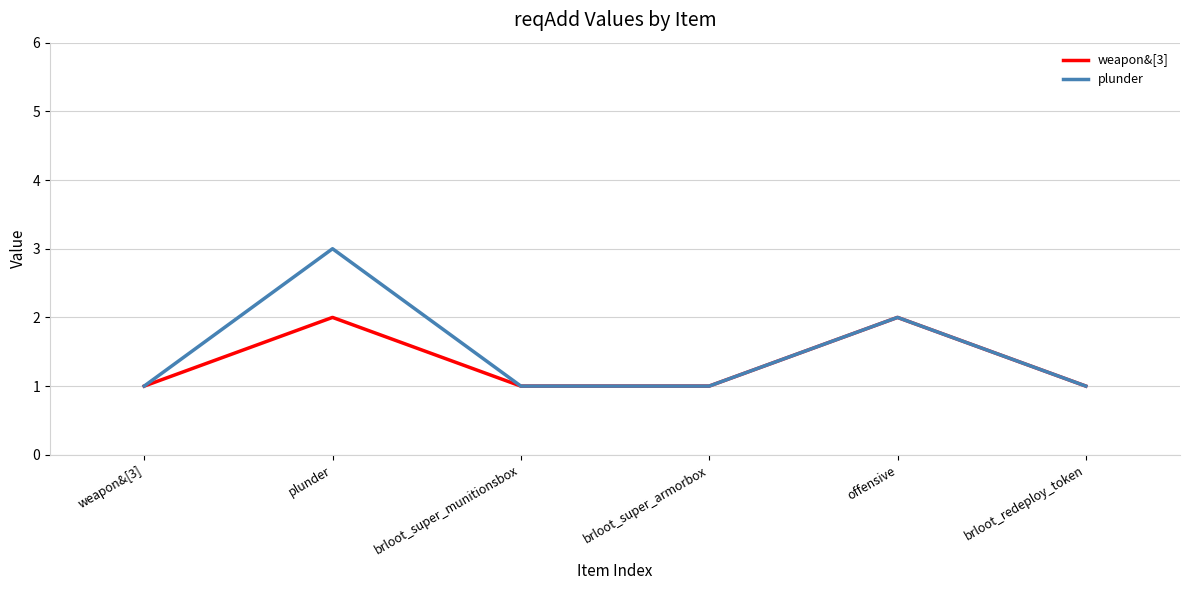

Reading left to right, list all the values displayed in this chart.

weapon&[3]: weapon&[3]=1	plunder=2	brloot_super_munitionsbox=1	brloot_super_armorbox=1	offensive=2	brloot_redeploy_token=1
plunder: weapon&[3]=1	plunder=3	brloot_super_munitionsbox=1	brloot_super_armorbox=1	offensive=2	brloot_redeploy_token=1